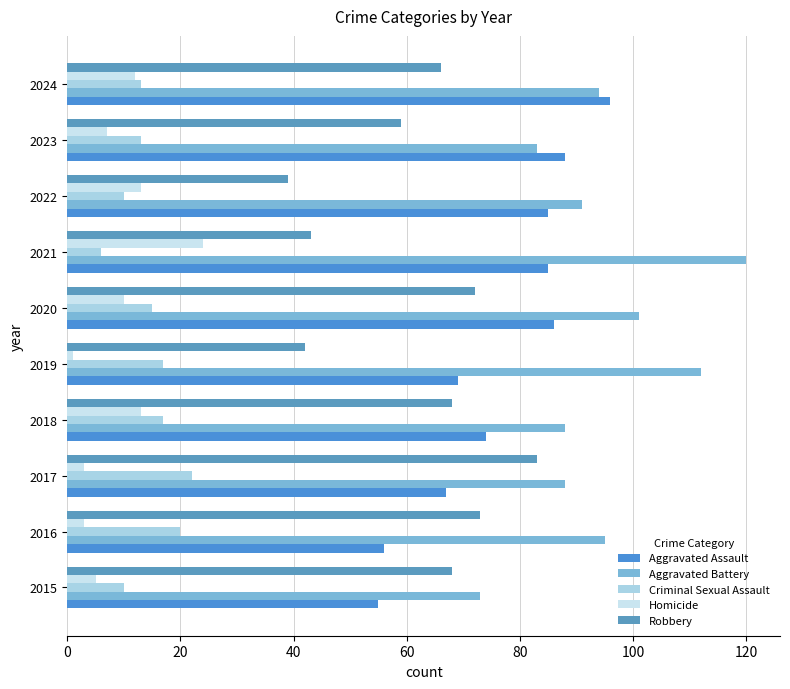

At which label does Robbery reach its minimum?

2022